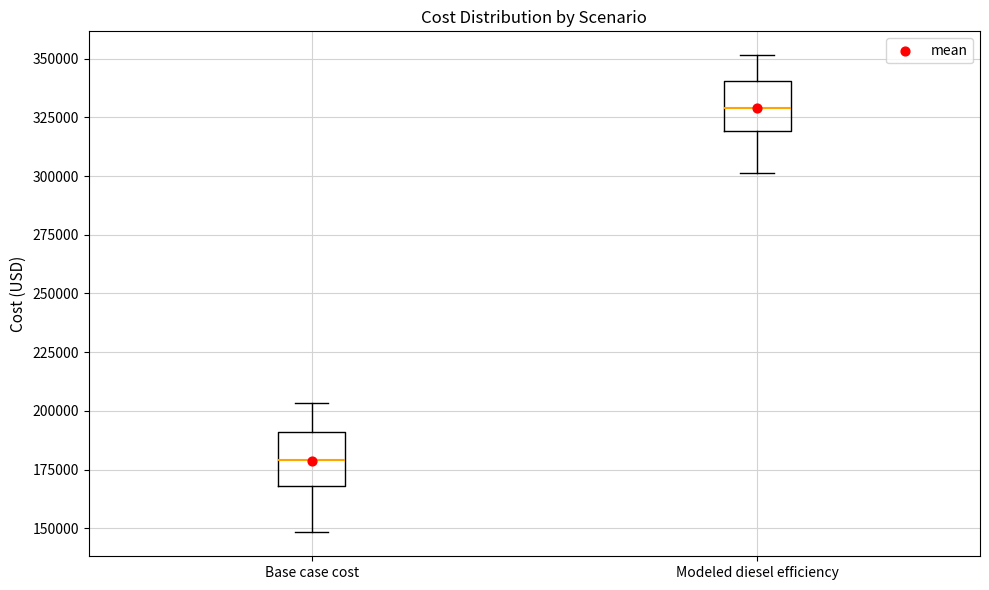

Which box has the highest median line?

Modeled diesel efficiency